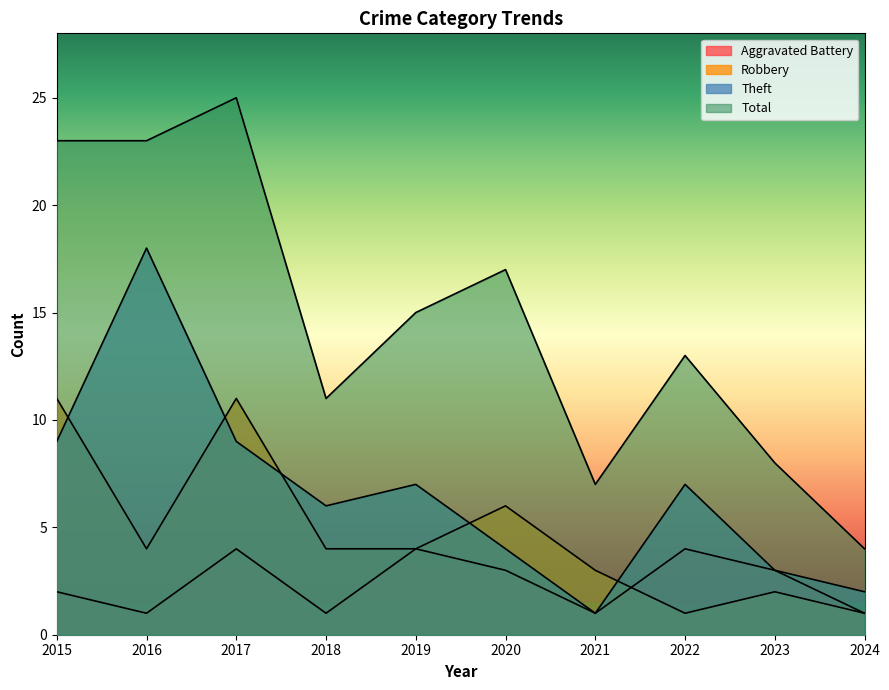

How many times do Aggravated Battery and Robbery cross each other?

1